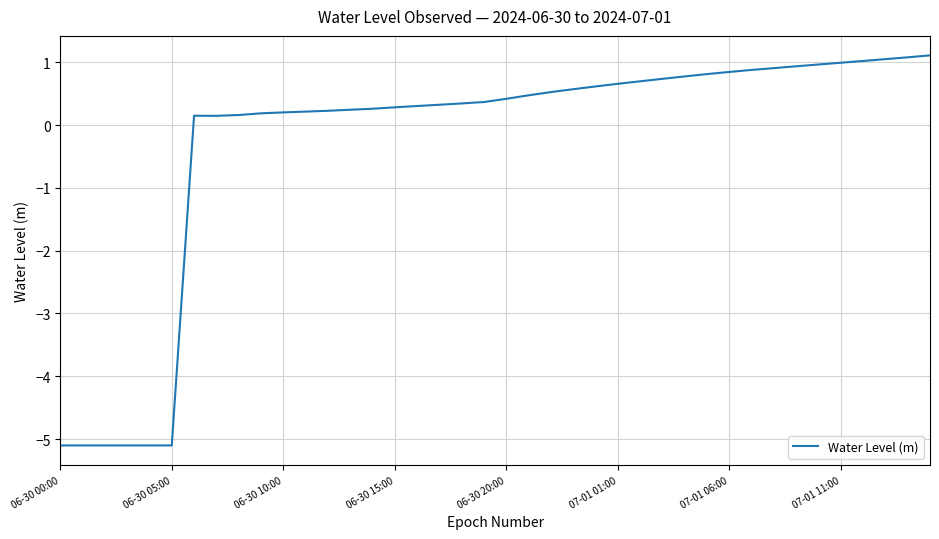

What is the greatest value displayed?

1.1